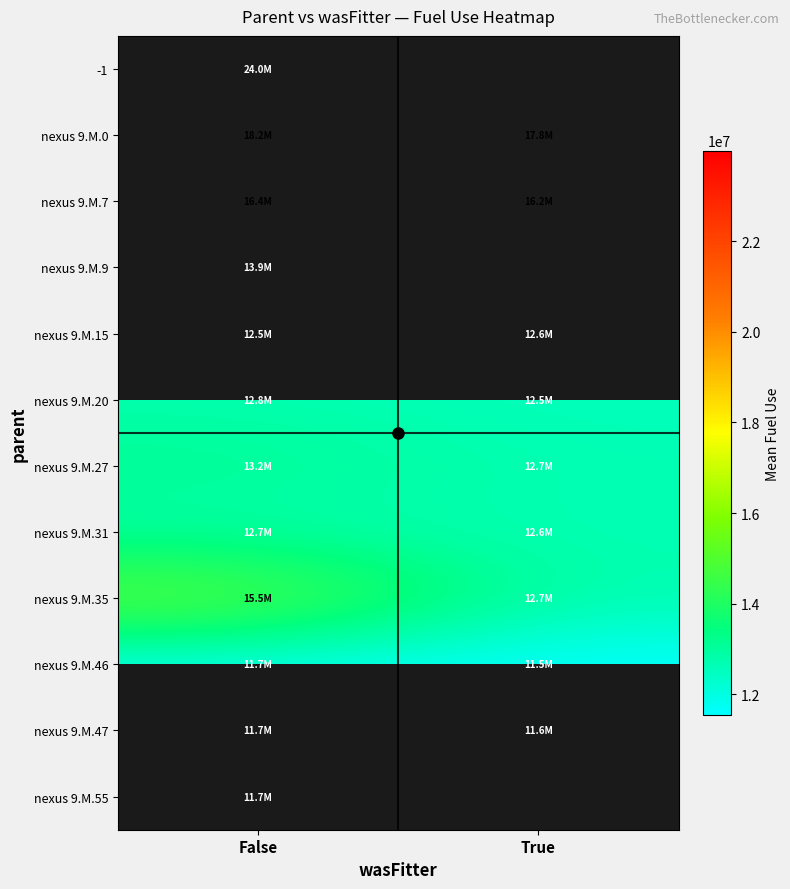

Rank the series at False from highest to lowest value.

-1, nexus 9.M.0, nexus 9.M.7, nexus 9.M.35, nexus 9.M.9, nexus 9.M.27, nexus 9.M.20, nexus 9.M.31, nexus 9.M.15, nexus 9.M.46, nexus 9.M.47, nexus 9.M.55